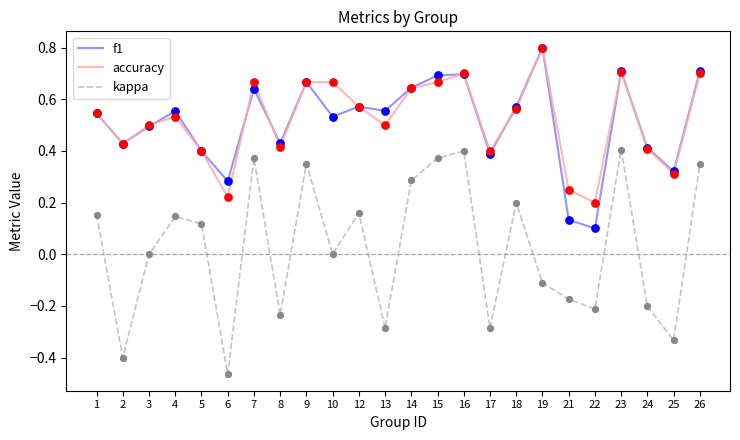

What is the total value across all series at 18?

1.3